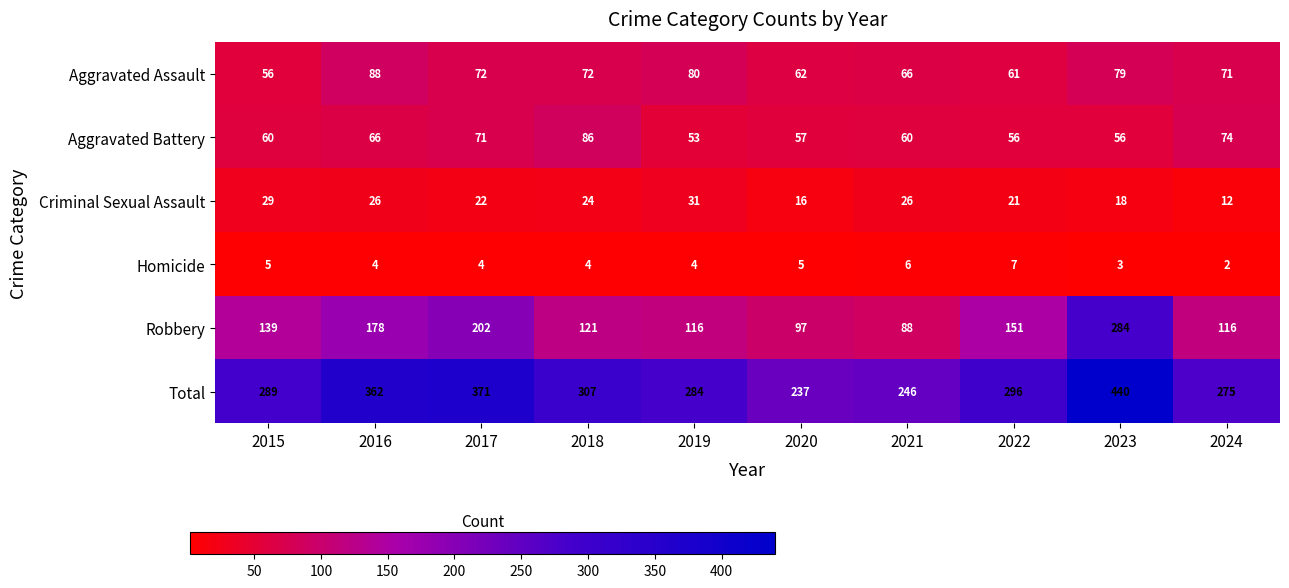

True or false: Homicide has a value of 1 at 2023.

False